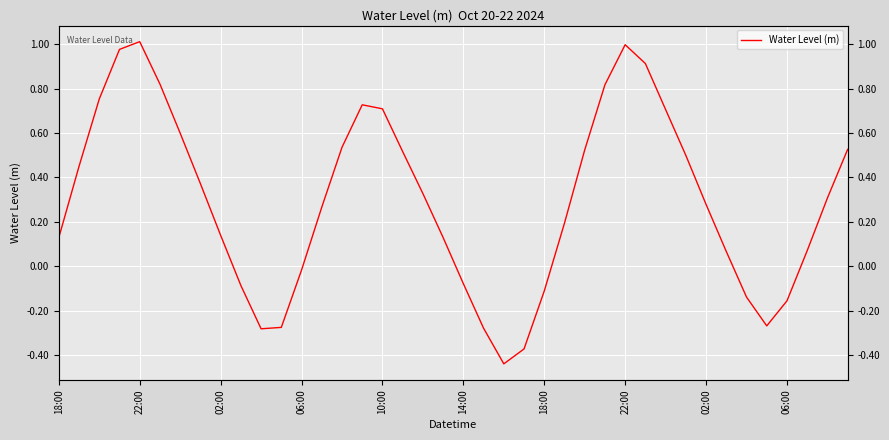

What is the change in value from 18 to 27?

+0.5